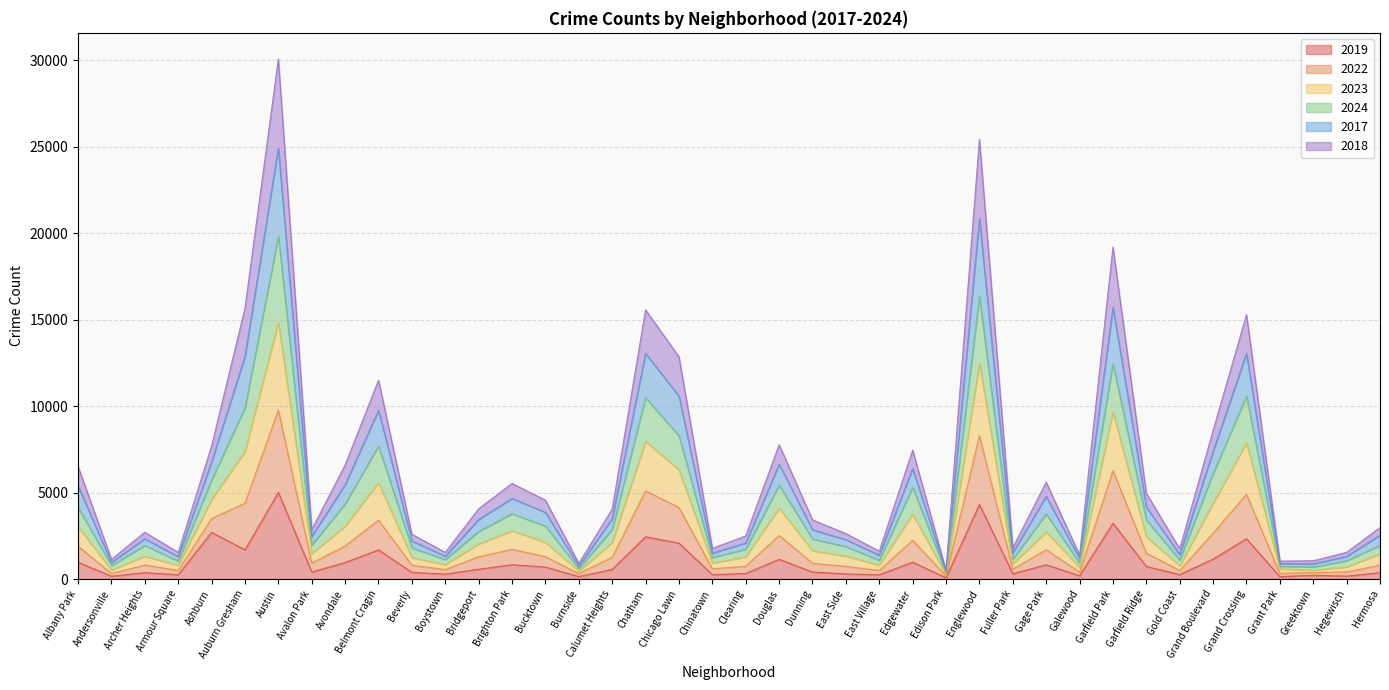

At Chinatown, list the series in order from smallest to largest.

2019, 2018, 2017, 2024, 2023, 2022